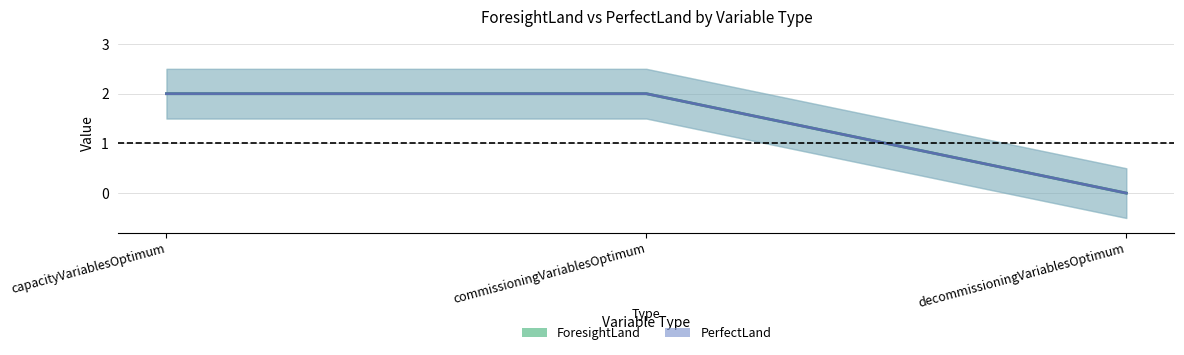

At how many categories does at least one series exceed 1?

2